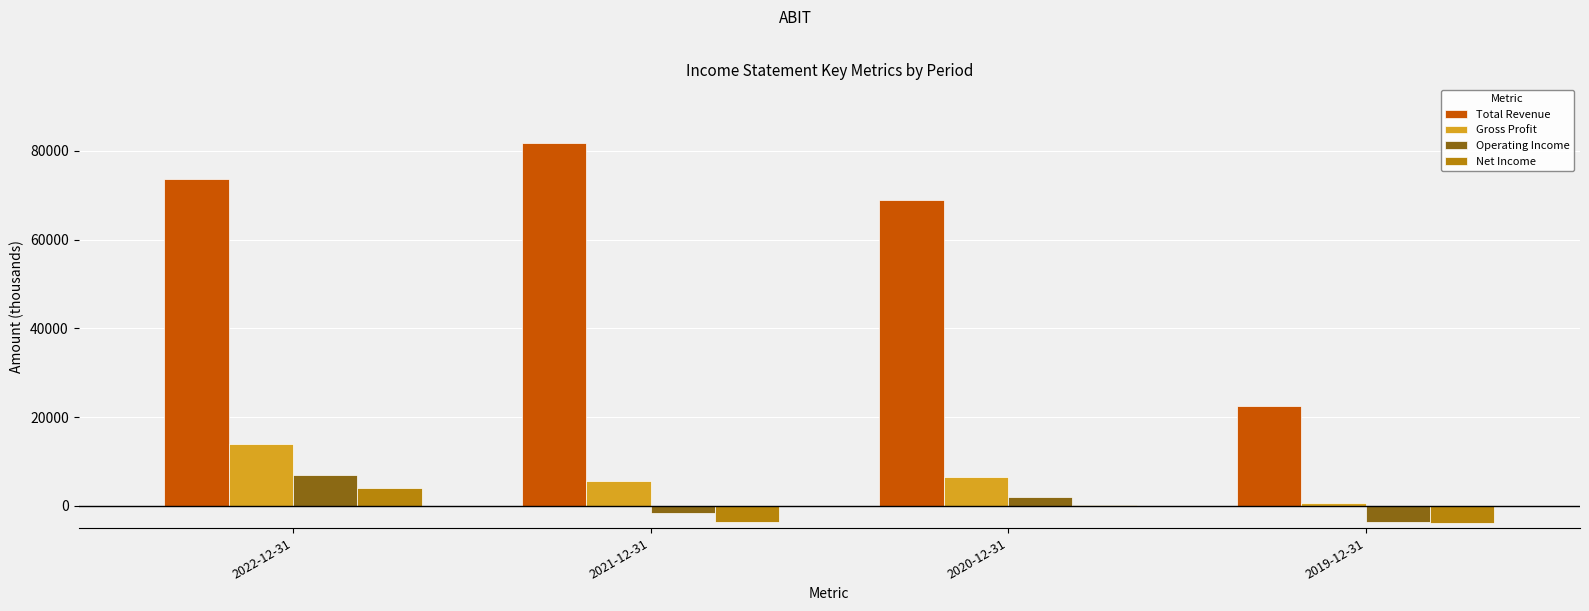

Which series has the largest total across all categories?

Total Revenue